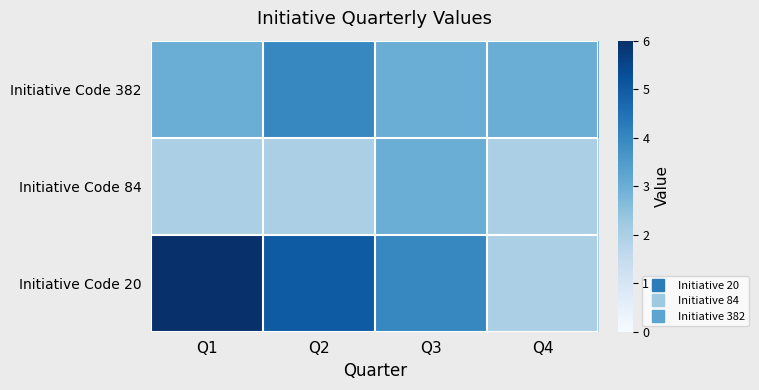

Reading right to left, extract all data points from this chart.

Initiative Code 20: Q4=2	Q3=4	Q2=5	Q1=6
Initiative Code 84: Q4=2	Q3=3	Q2=2	Q1=2
Initiative Code 382: Q4=3	Q3=3	Q2=4	Q1=3